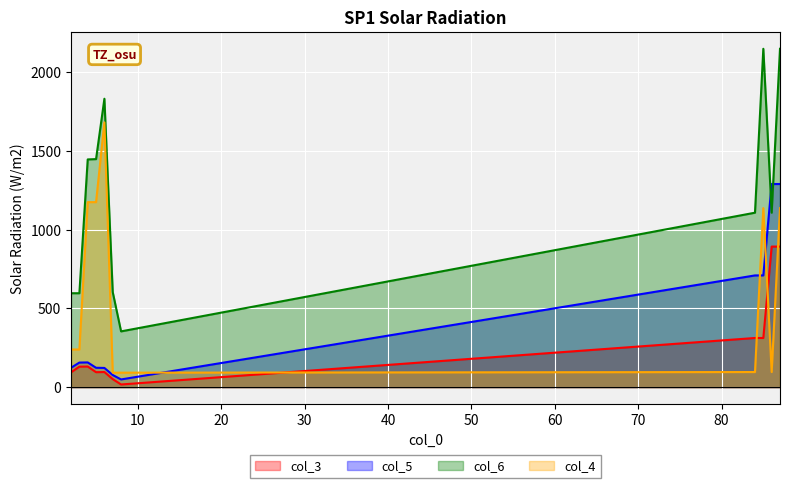

At which label does col_6 reach its peak?

85